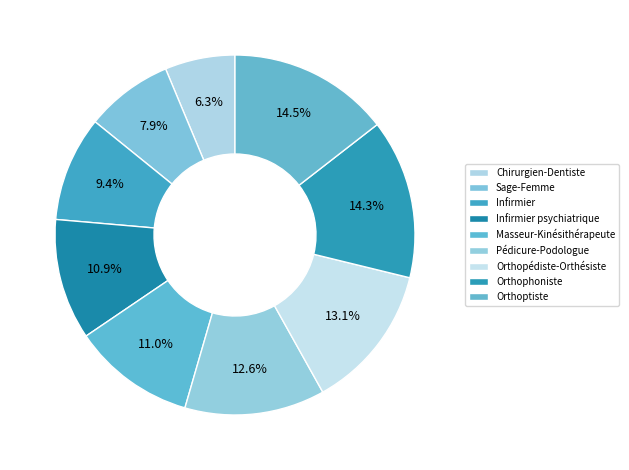

What percentage is the Orthopédiste-Orthésiste slice, to the nearest percent?

13%